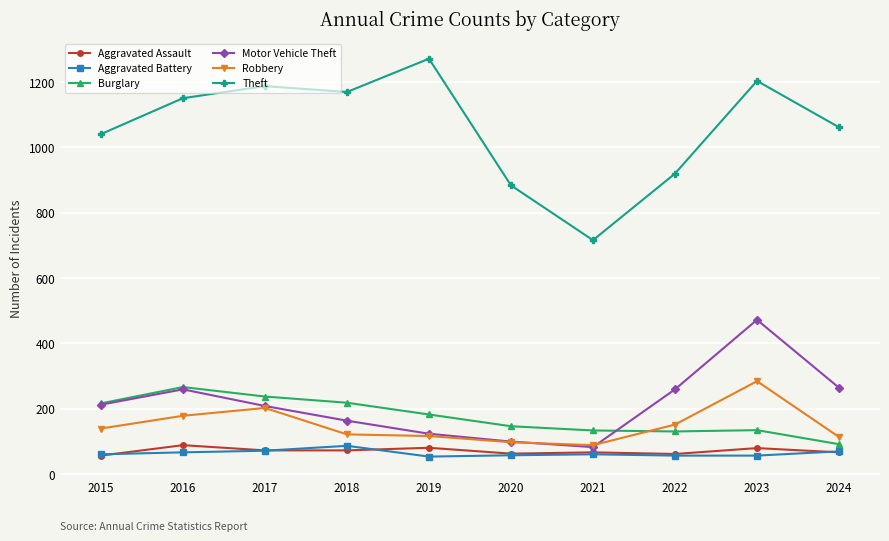

Where is the first local maximum for Motor Vehicle Theft?

2016